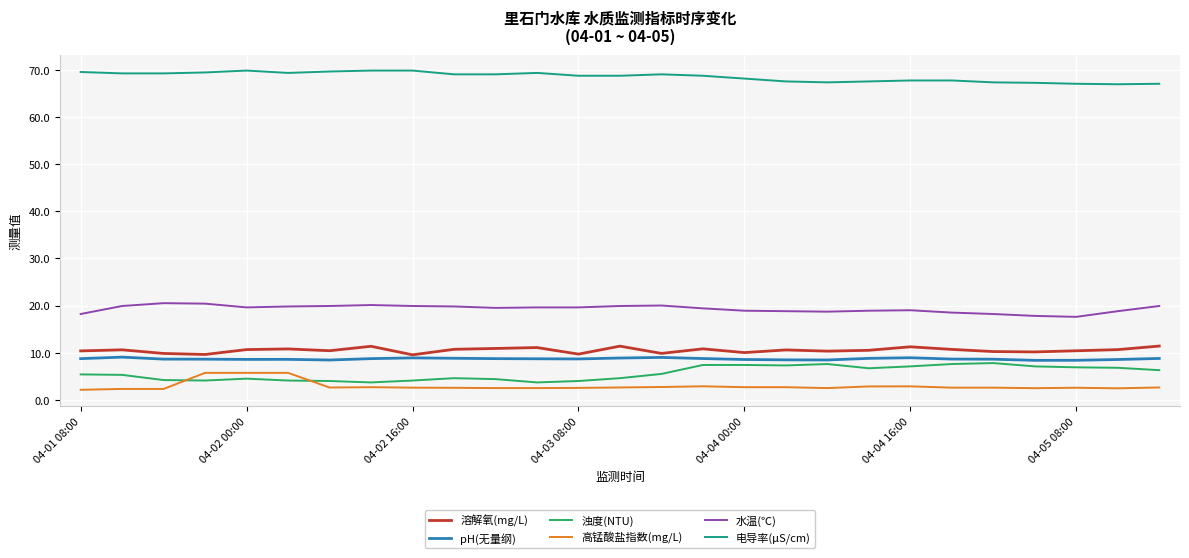

True or false: 电导率(μS/cm) and 溶解氧(mg/L) cross at least once.

False